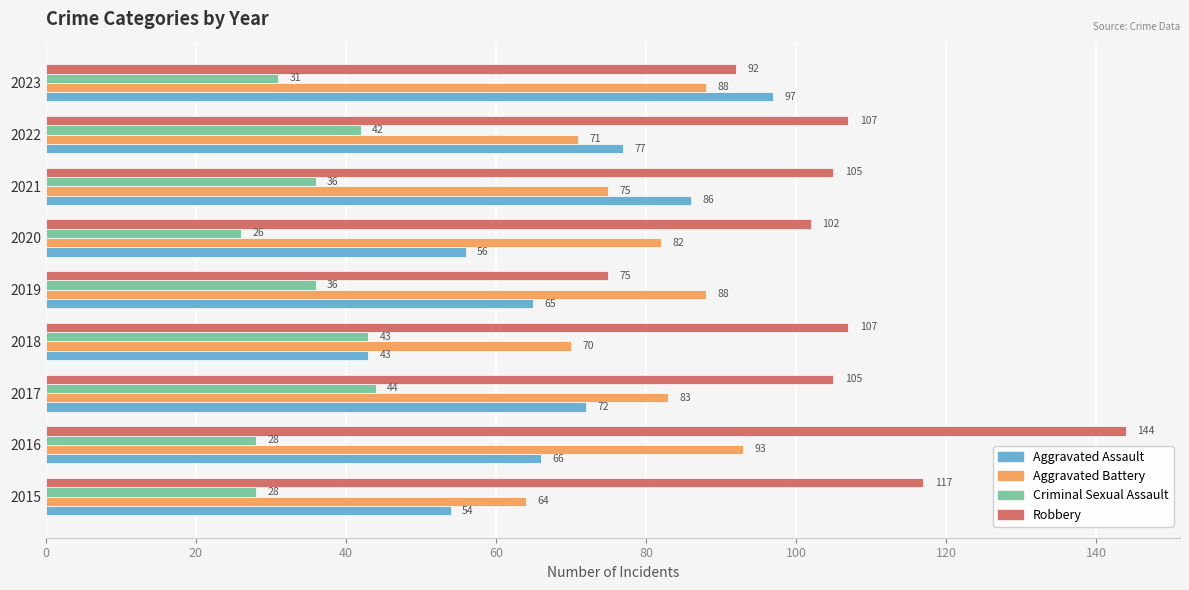

How many values in the Aggravated Battery series are below 82?

4